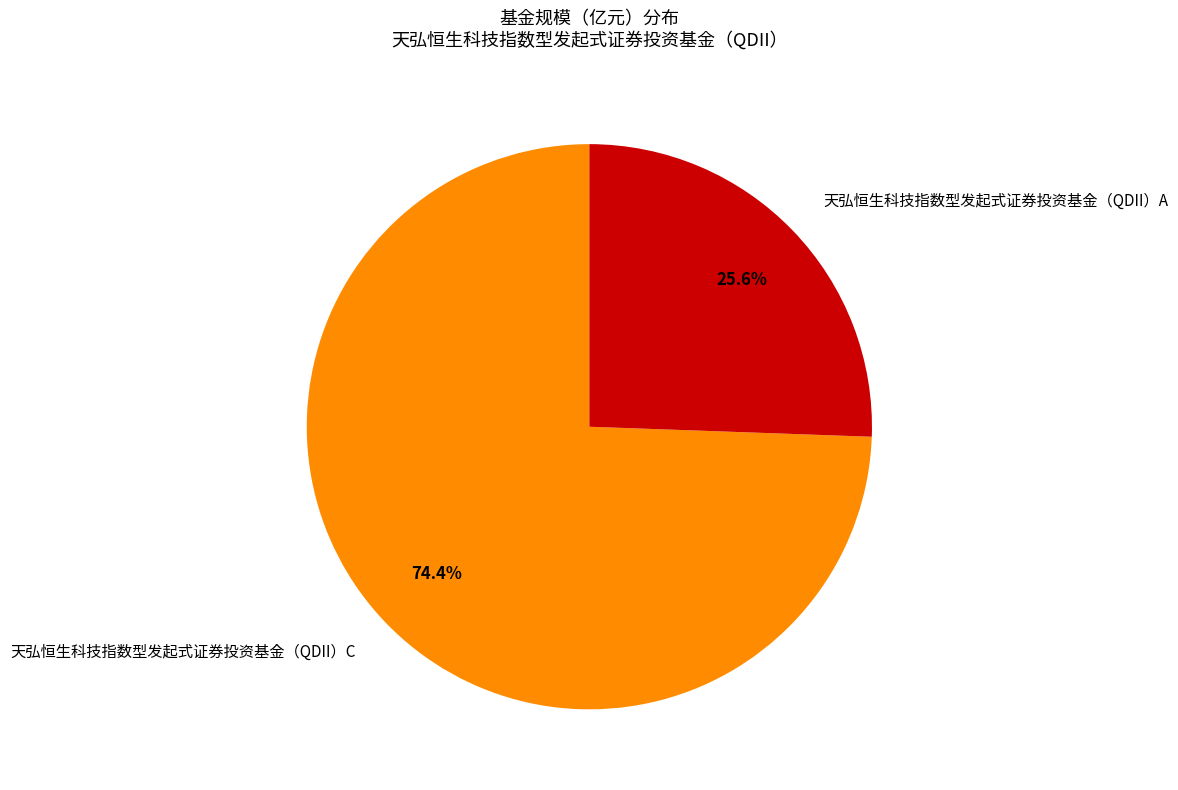

Approximately how many times larger is the value at 天弘恒生科技指数型发起式证券投资基金（QDII）C compared to 天弘恒生科技指数型发起式证券投资基金（QDII）A?

2.9